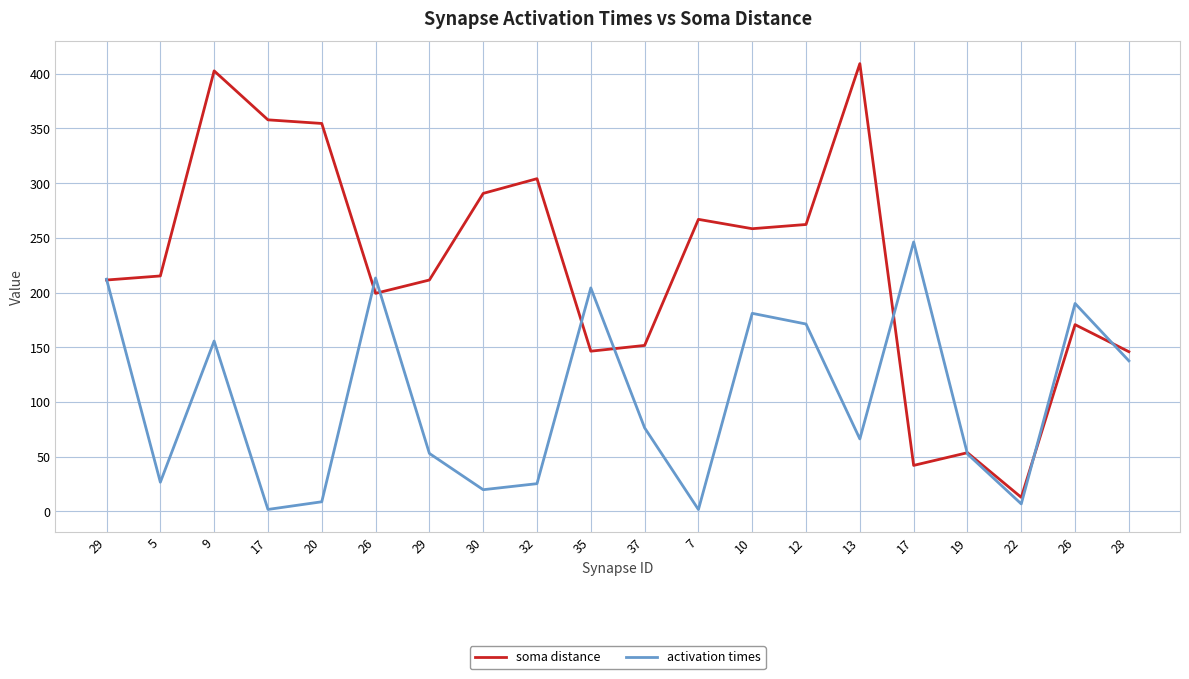

What are all the series names shown in the legend?

soma distance, activation times